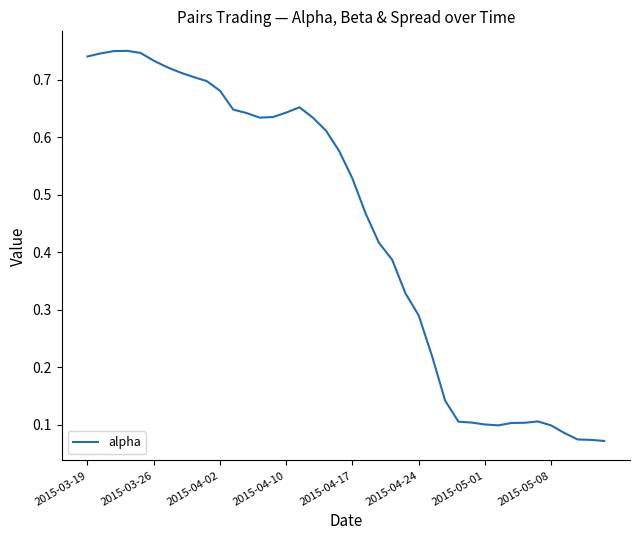

What is the smallest value displayed?

0.1